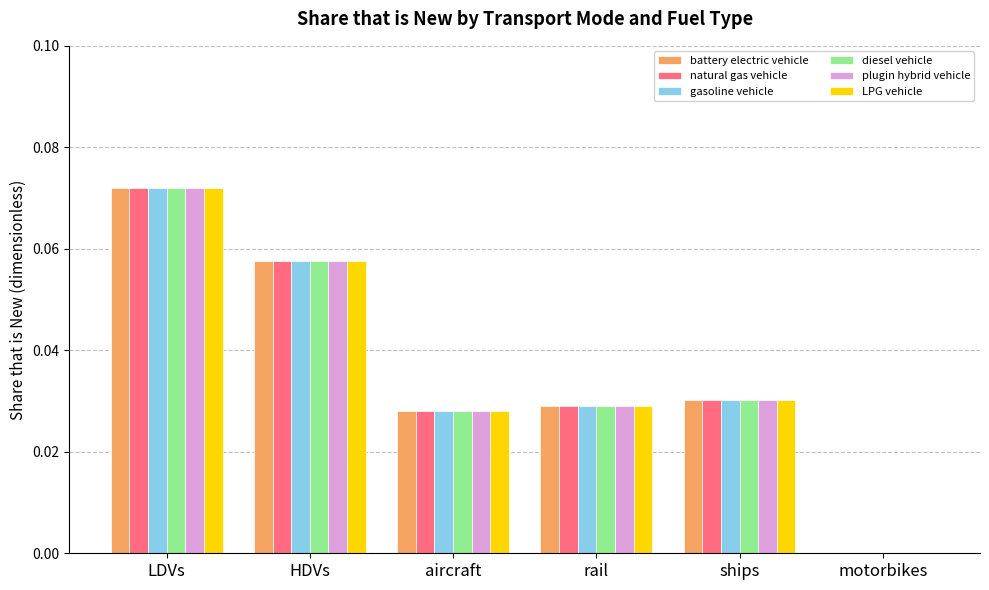

How many data points does each series have?

6